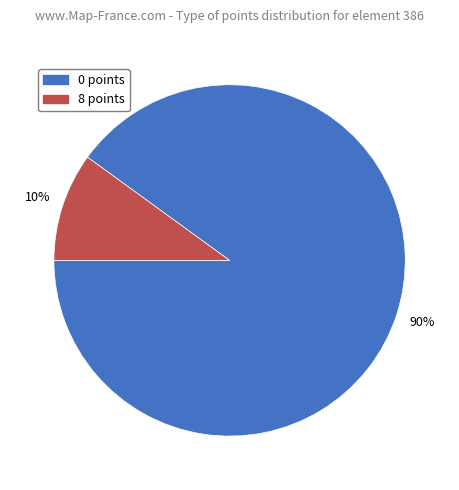

To the nearest percent, what is the difference between the 0 points and 8 points slice percentages?

80%